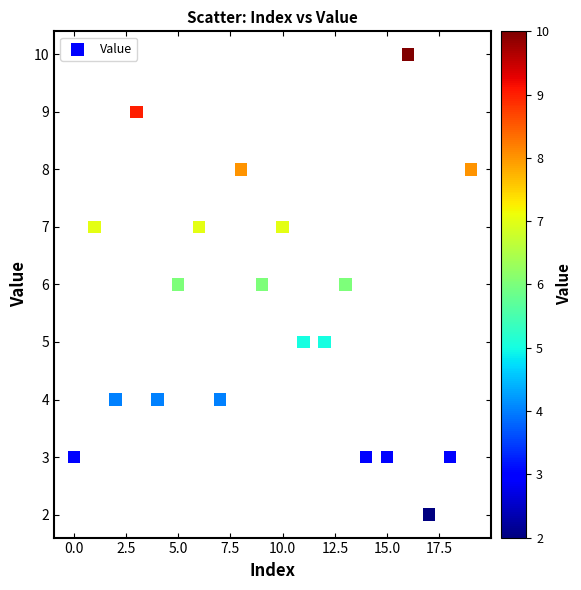

What is the range of Y values (max minus min)?

8